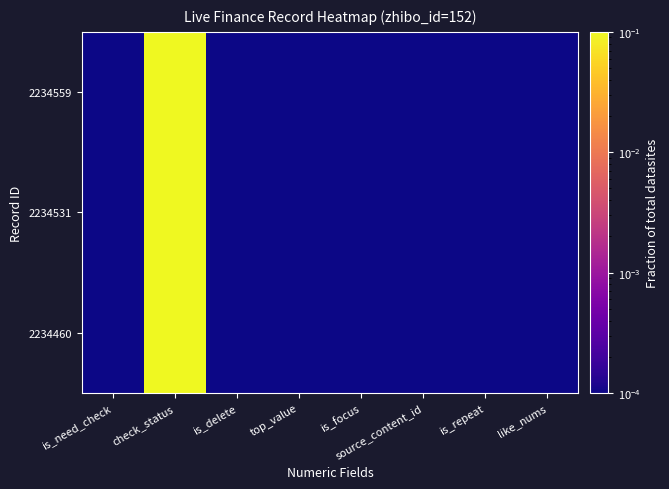

How many categories are shown in the chart?

8